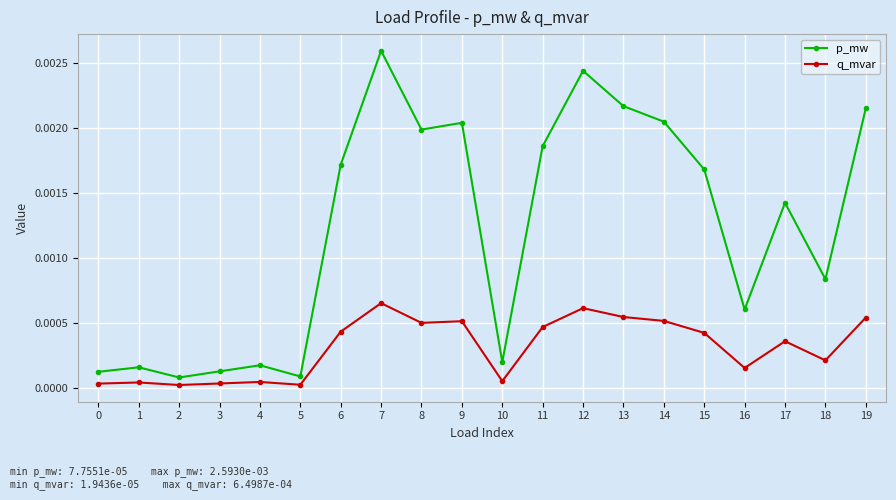

True or false: p_mw has more than 0 interior local peaks.

True